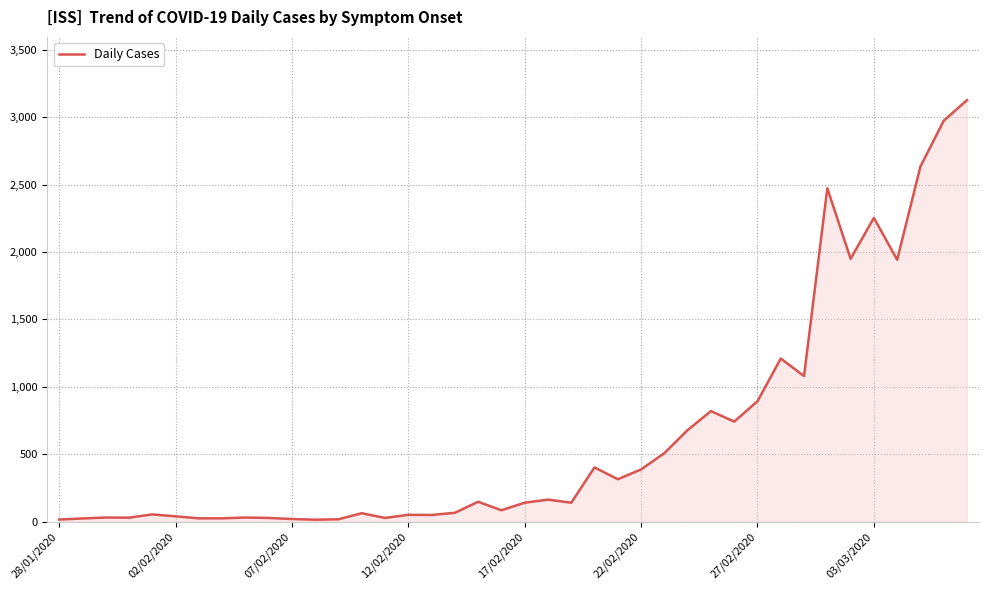

What is the greatest value displayed?

3128